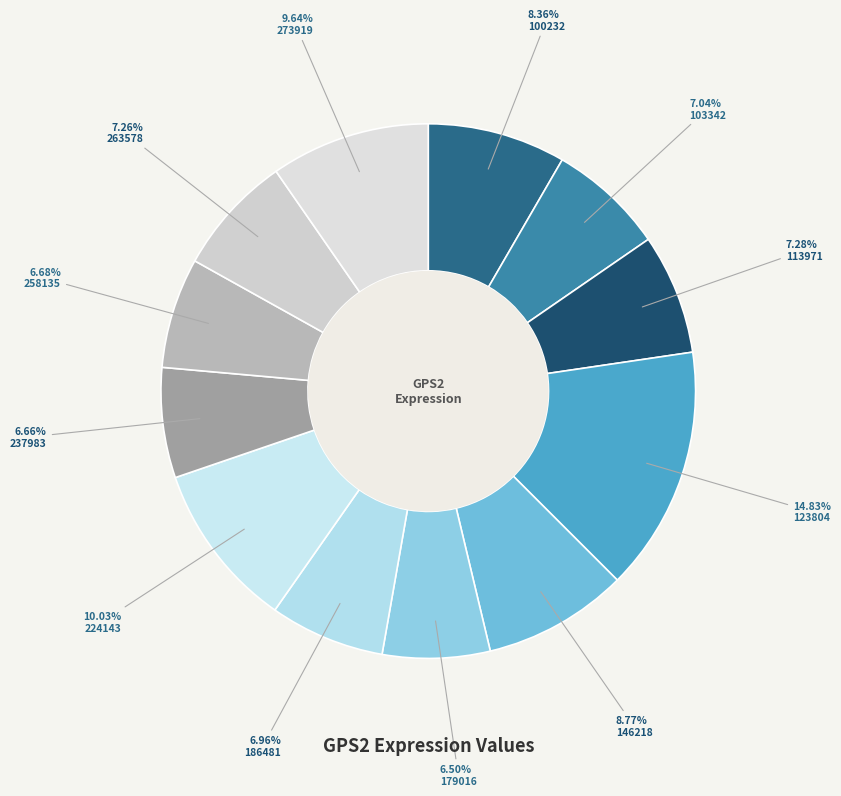

Count the number of slices in the pie.

12